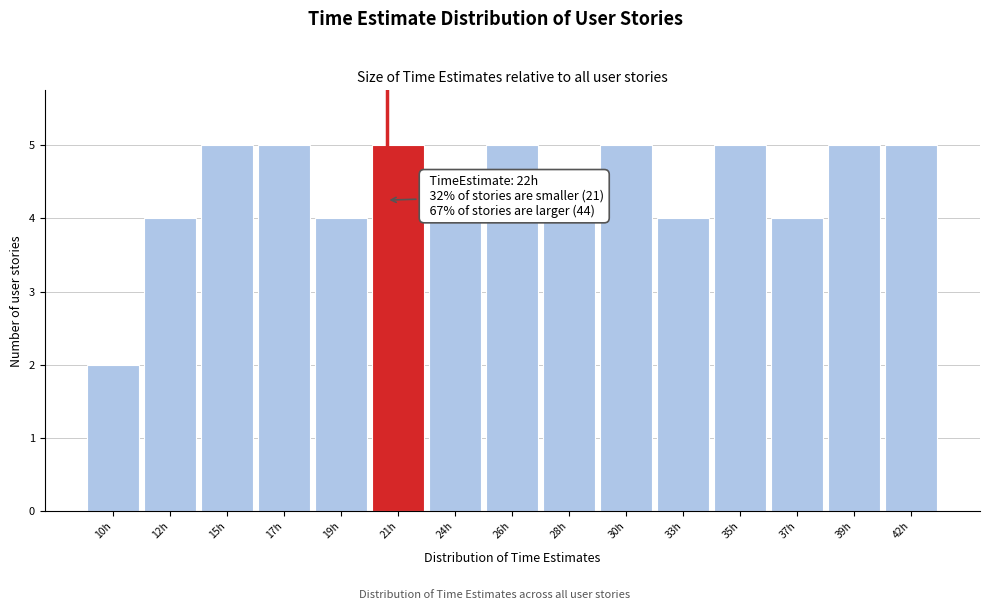

Reading left to right, transcribe all the data shown in this chart.

10h=2	12h=4	15h=5	17h=5	19h=4	21h=5	24h=4	26h=5	28h=4	30h=5	33h=4	35h=5	37h=4	39h=5	42h=5